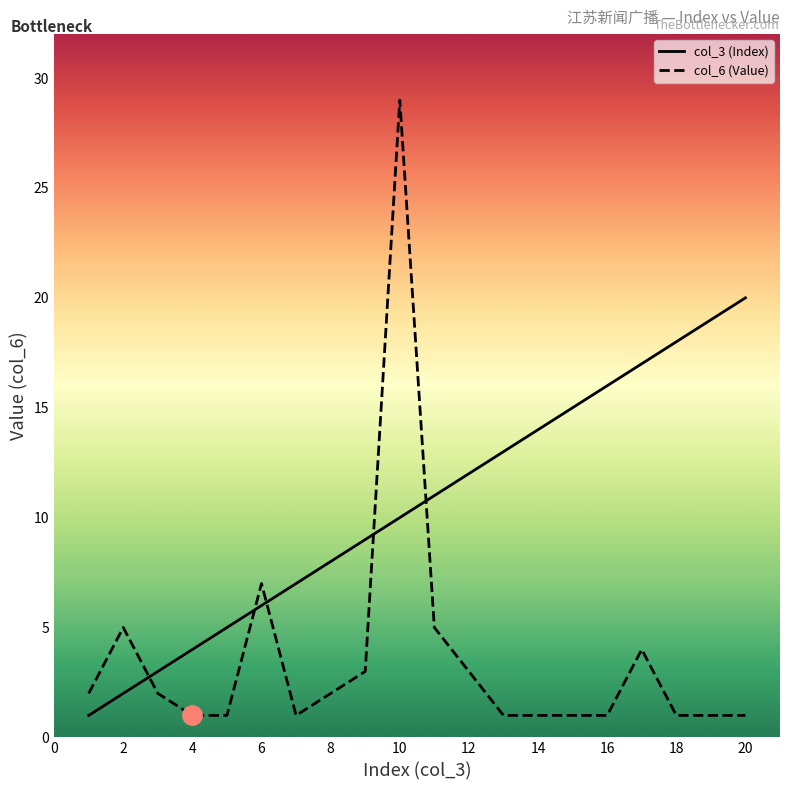

What is the greatest value displayed?

29